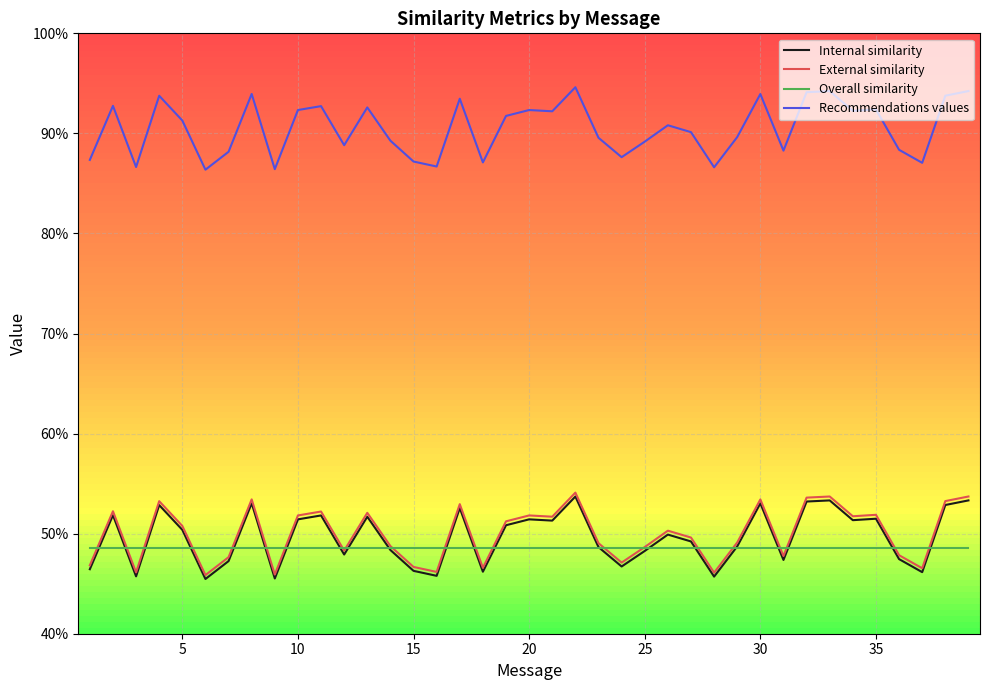

True or false: Overall similarity has more than 1 points higher than both neighbors.

False